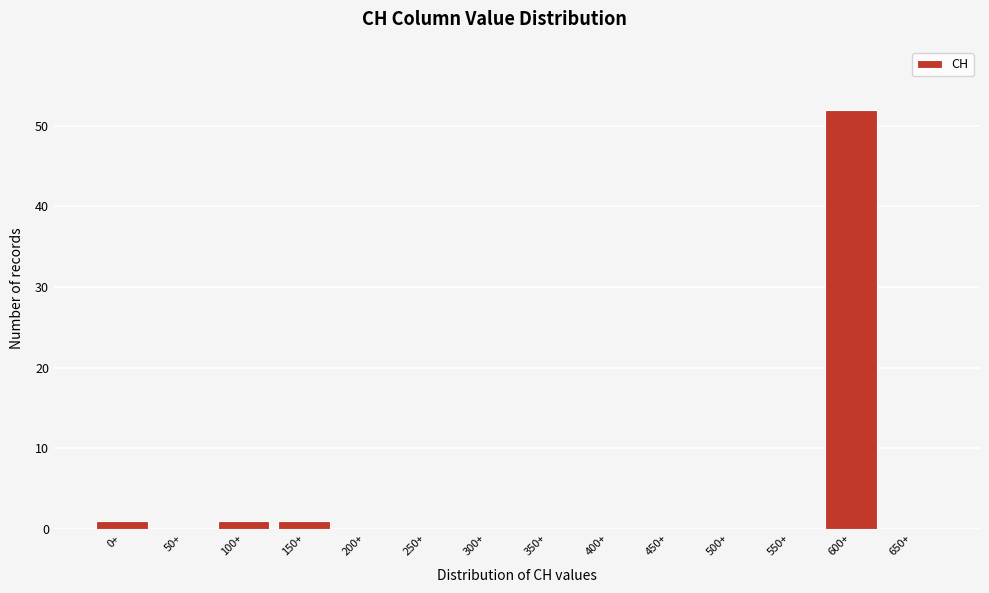

Reading left to right, transcribe all the data shown in this chart.

0+=1	50+=0	100+=1	150+=1	200+=0	250+=0	300+=0	350+=0	400+=0	450+=0	500+=0	550+=0	600+=52	650+=0